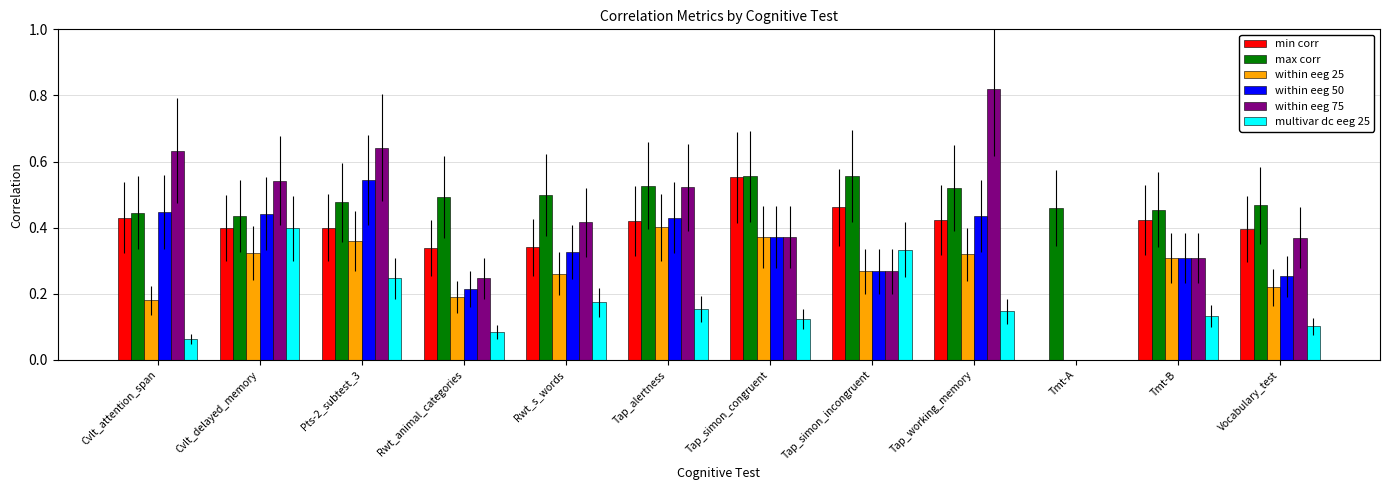

At which label is max corr closest to 0?

Cvlt_delayed_memory